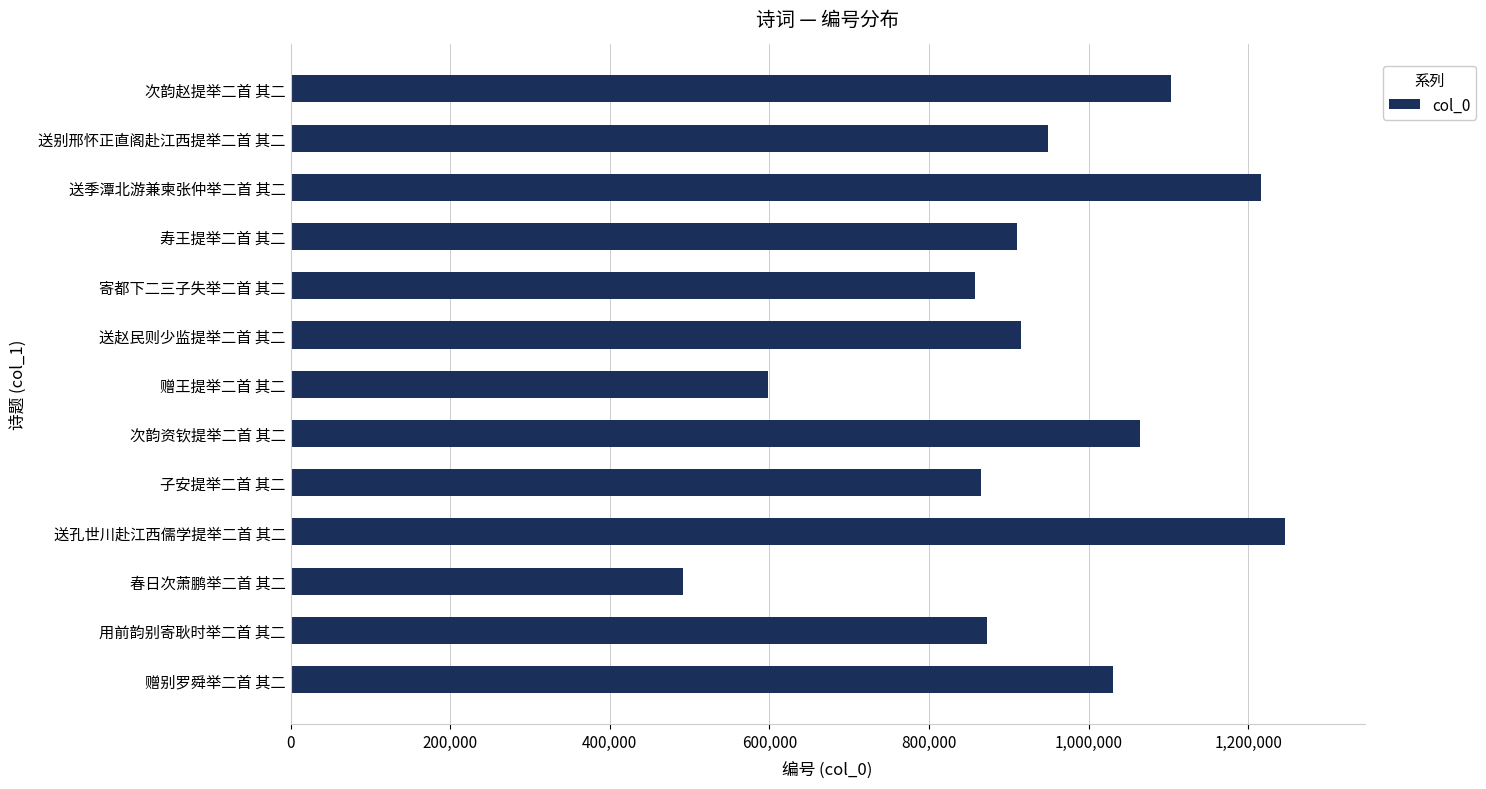

What is the ratio of the value at 送别邢怀正直阁赴江西提举二首 其二 to the value at 送赵民则少监提举二首 其二?

1.0